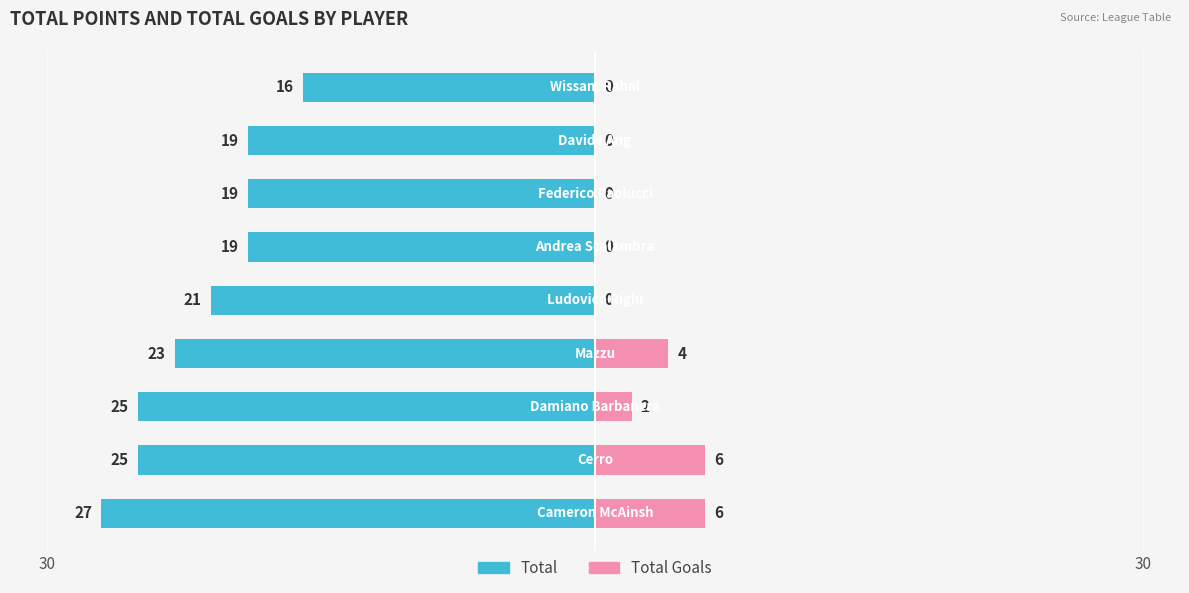

How many bars are there in each group?

2